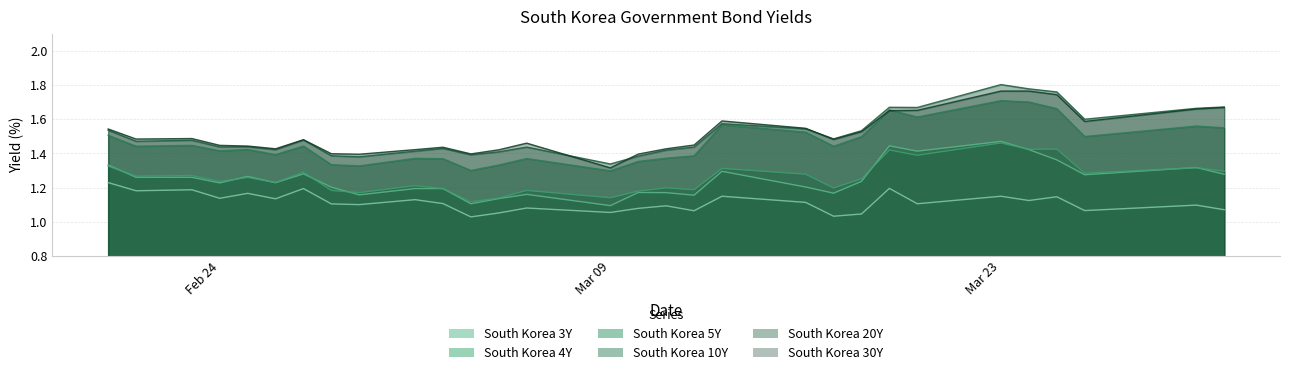

True or false: South Korea 3Y and South Korea 4Y intersect in this chart.

False